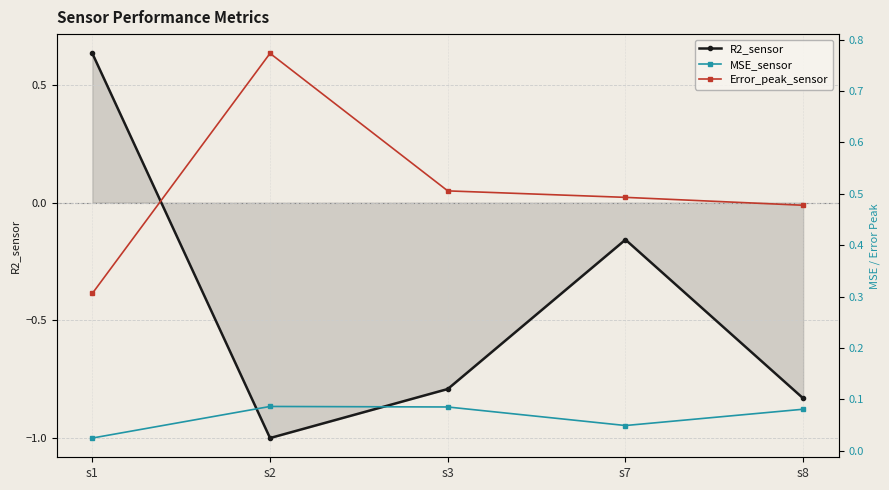

What is the spread (max minus min) of values at s7?

0.7